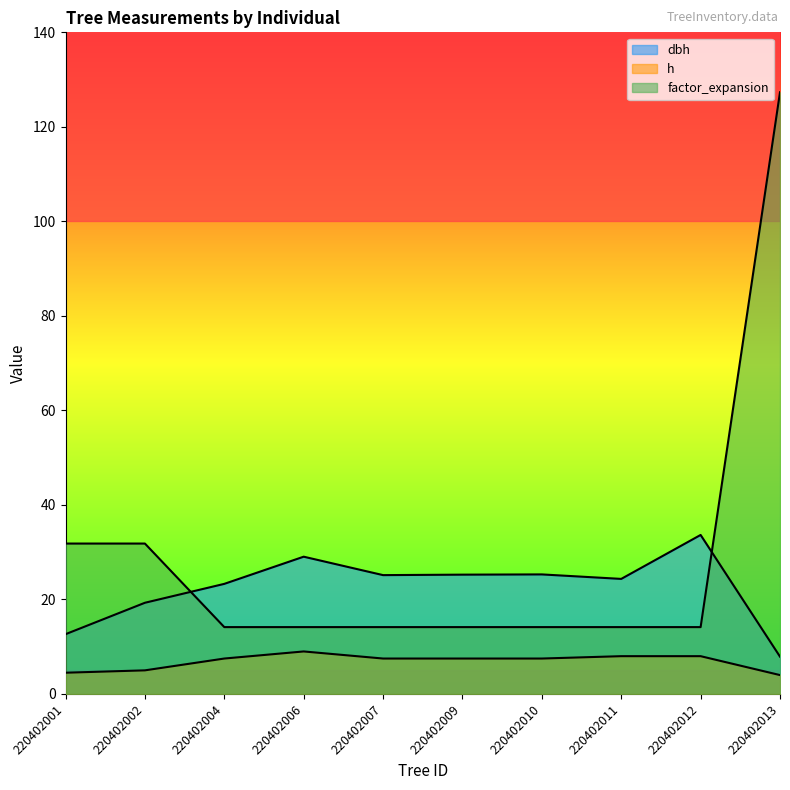

Between 220402007 and 220402011, which series saw the biggest shift?

dbh